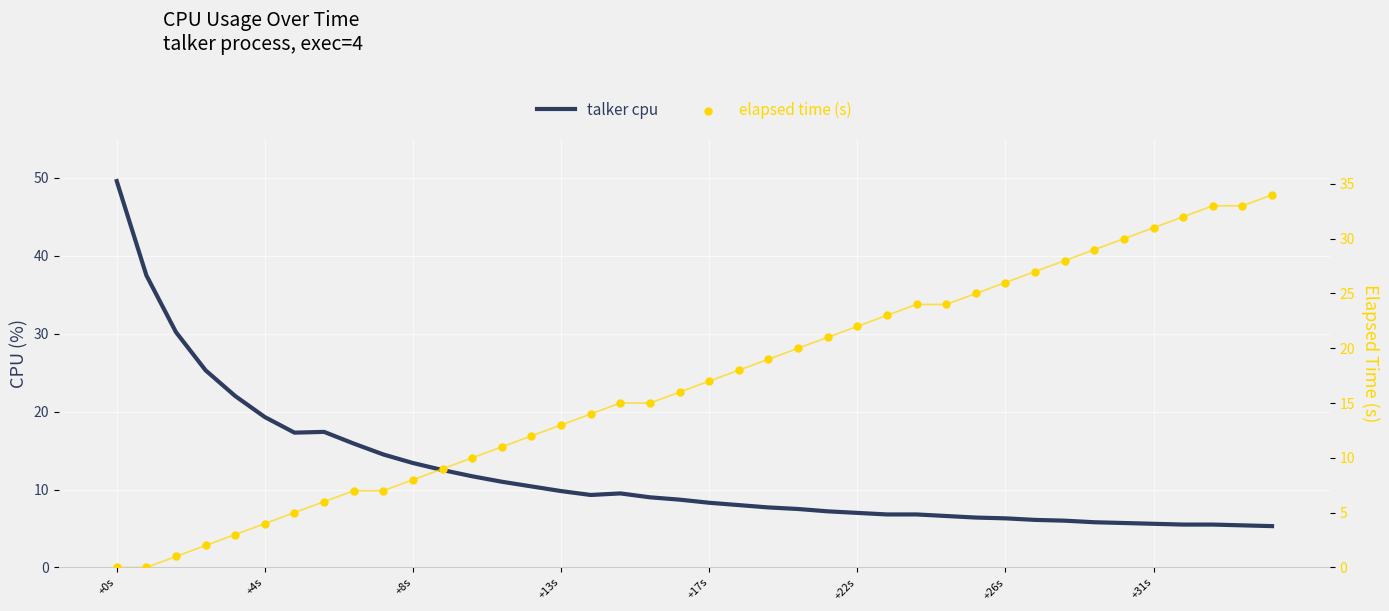

Which series has the largest Y range (max minus min)?

talker cpu